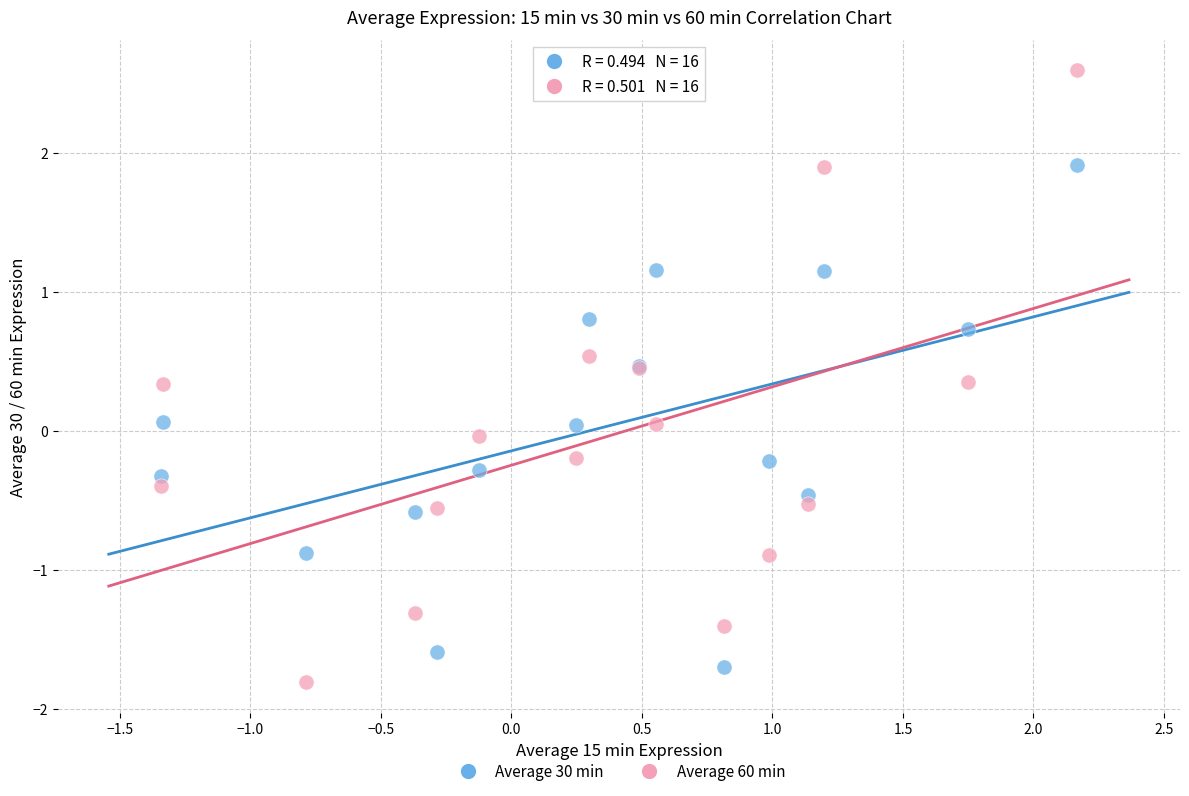

Which series reaches the maximum Y coordinate?

Average 60 min